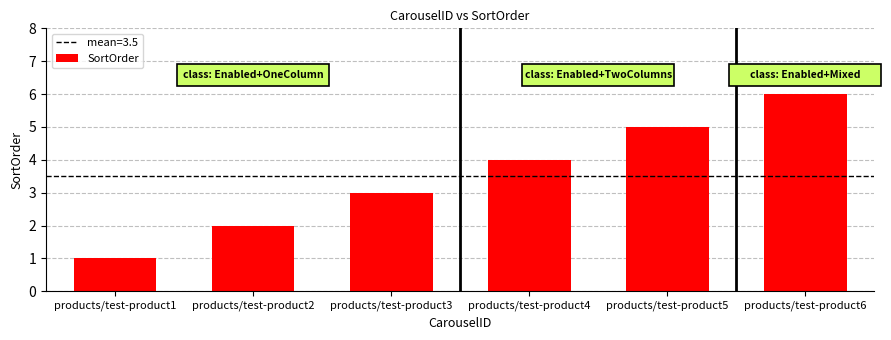

Are the bars horizontal?

No